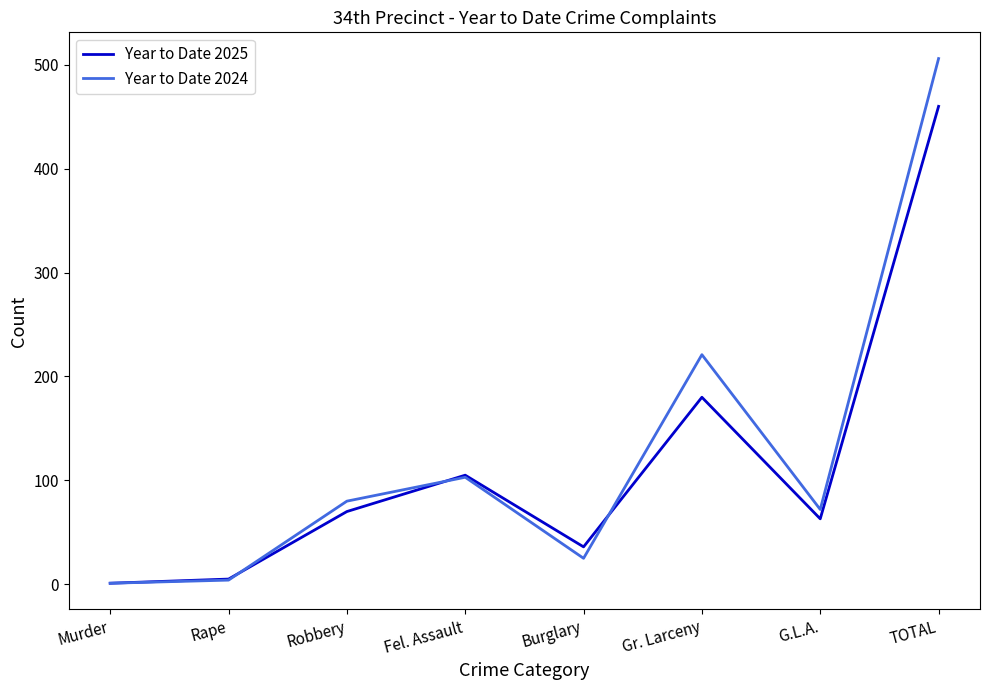

What is the maximum value shown in the chart?

506